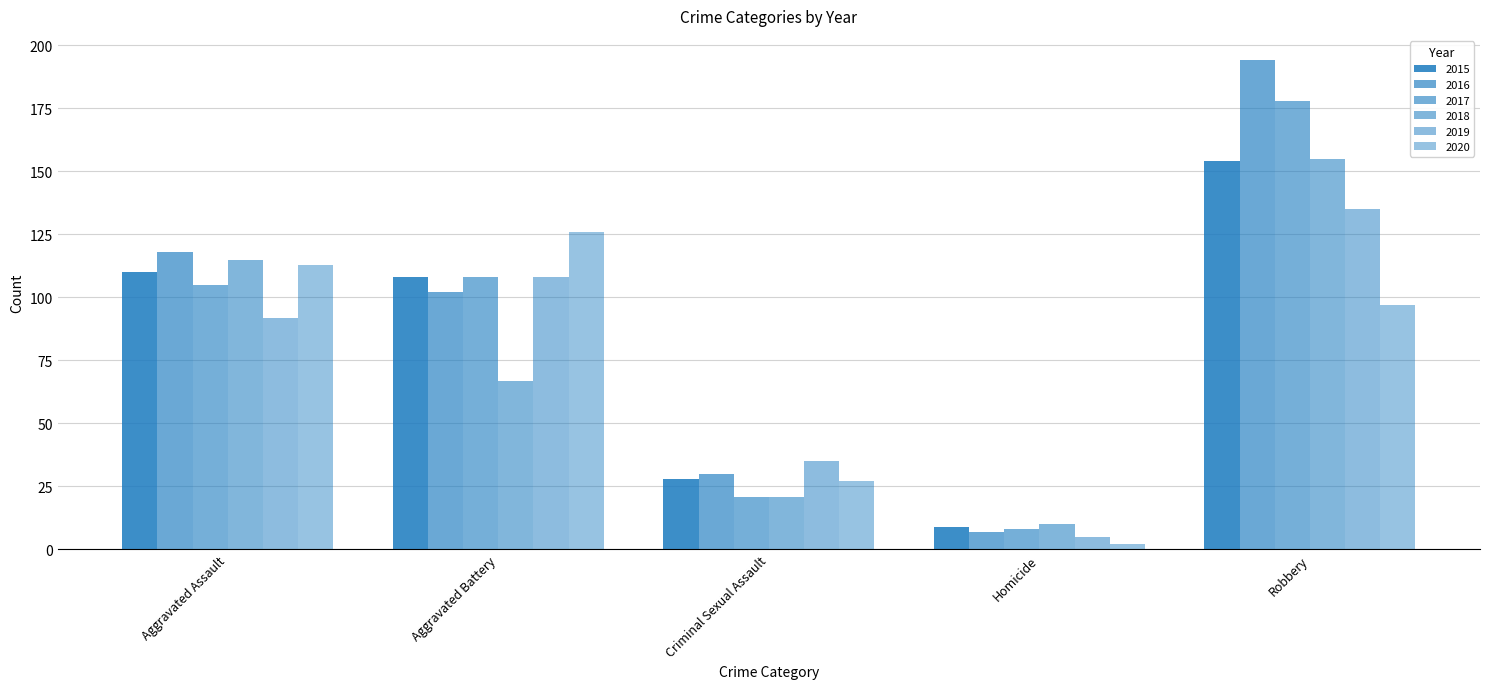

Which series has the largest total across all categories?

2016